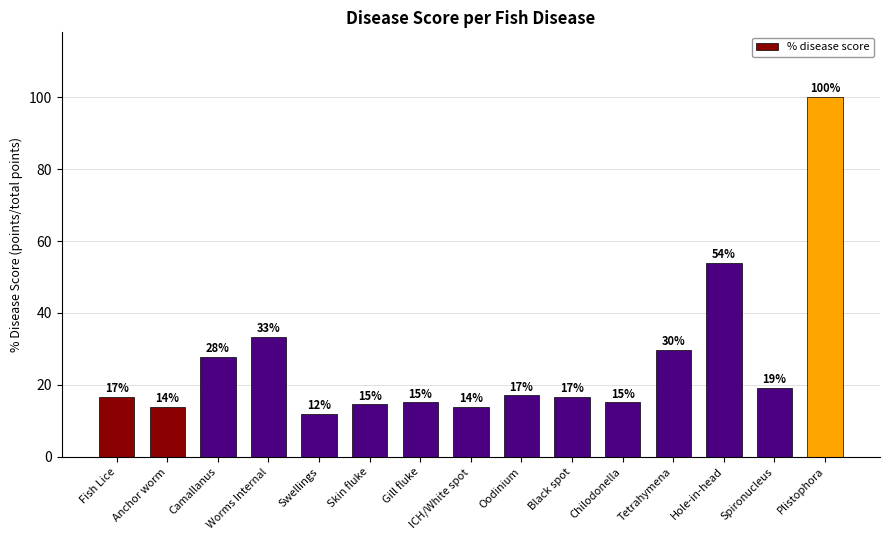

Read the value at Gill fluke.

15.2